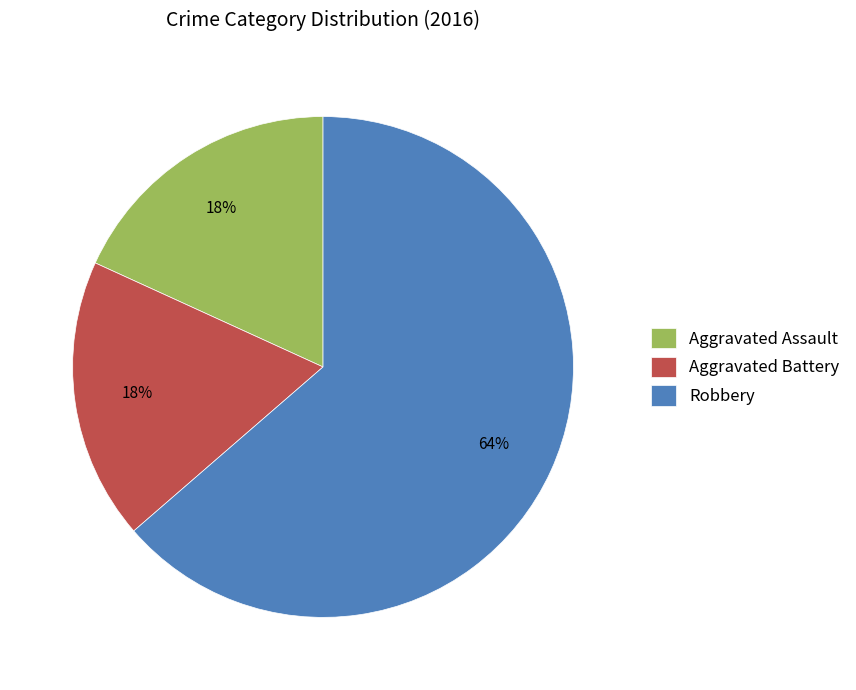

To the nearest percent, what is the average slice percentage?

33%